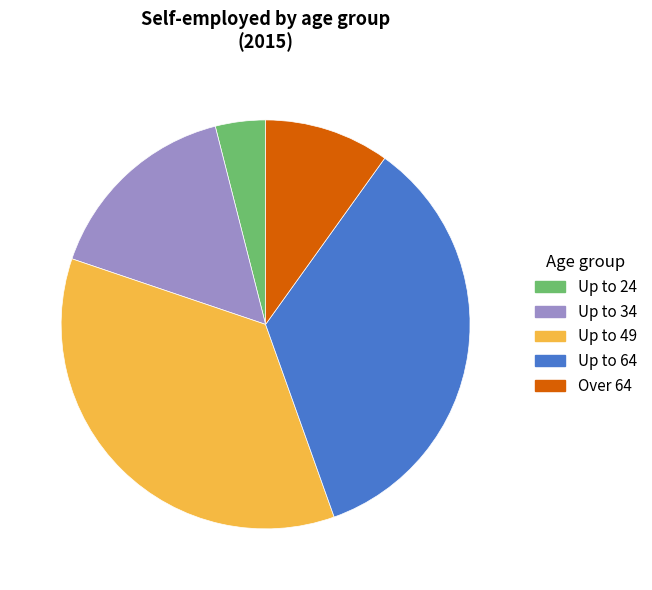

The Up to 49 slice represents 44% of the pie. True or false?

False